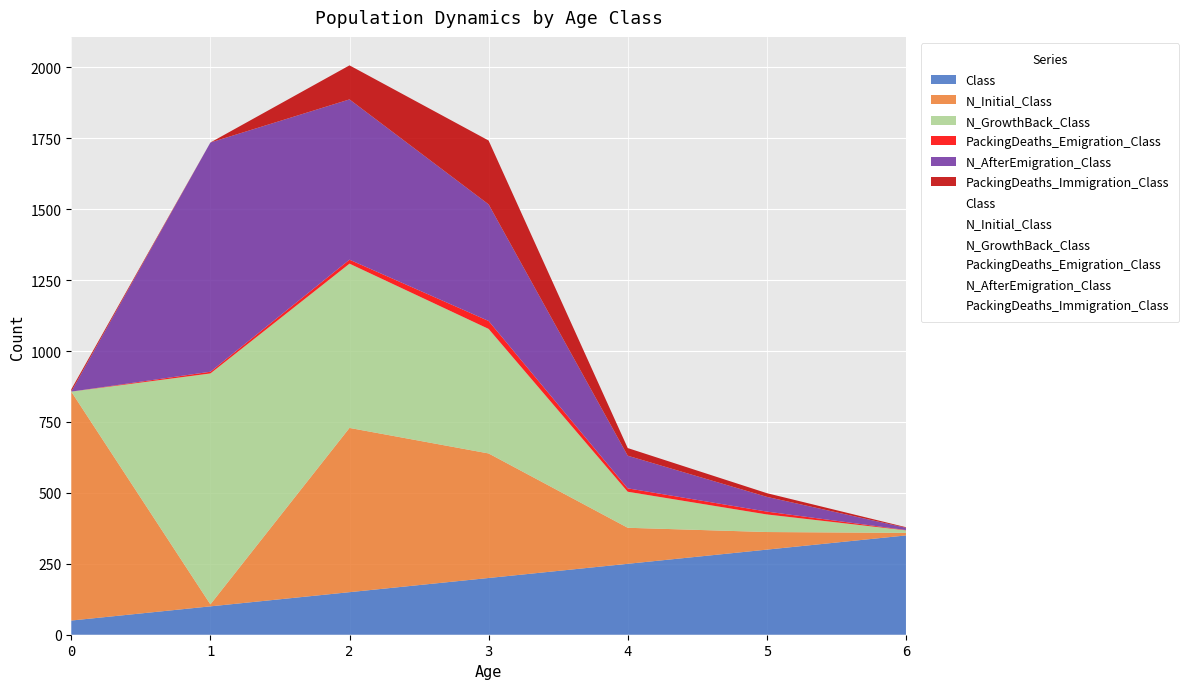

What are all the series names shown in the legend?

Class, N_Initial_Class, N_GrowthBack_Class, PackingDeaths_Emigration_Class, N_AfterEmigration_Class, PackingDeaths_Immigration_Class